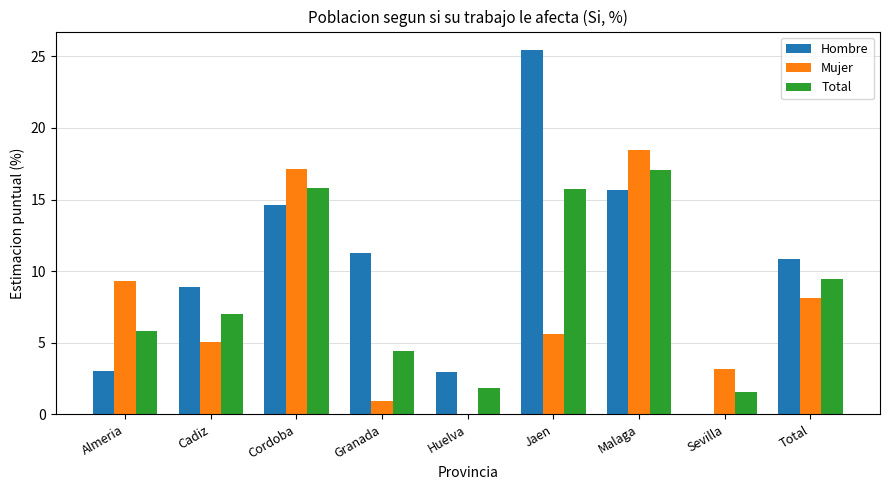

How many values in the Total series exceed 6?

5